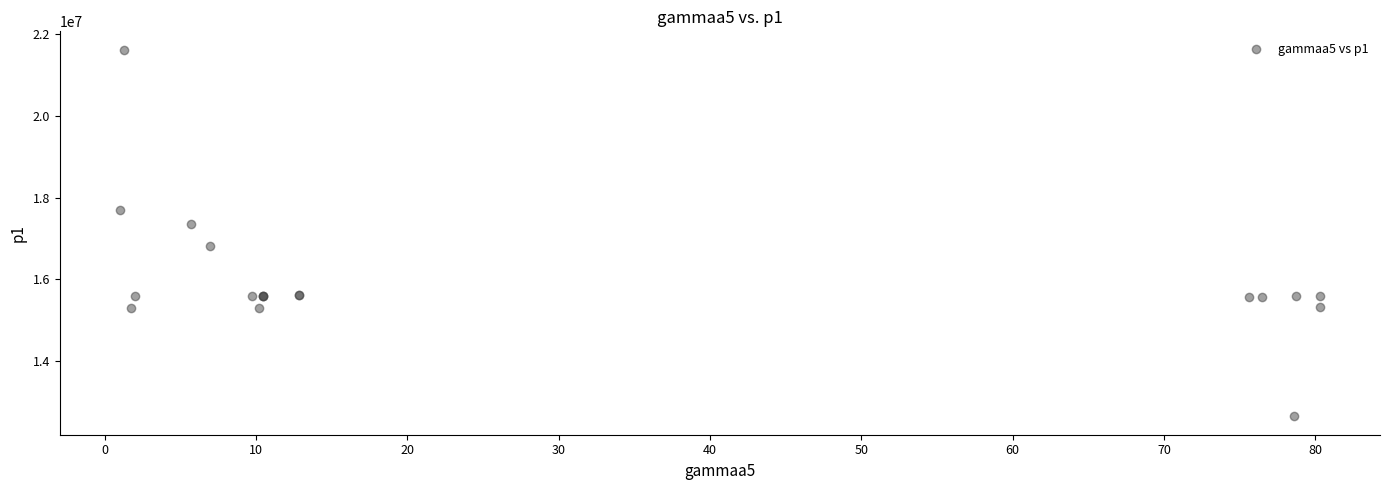

What Y value in the scatter plot is closest to 17132465?

17344383.7